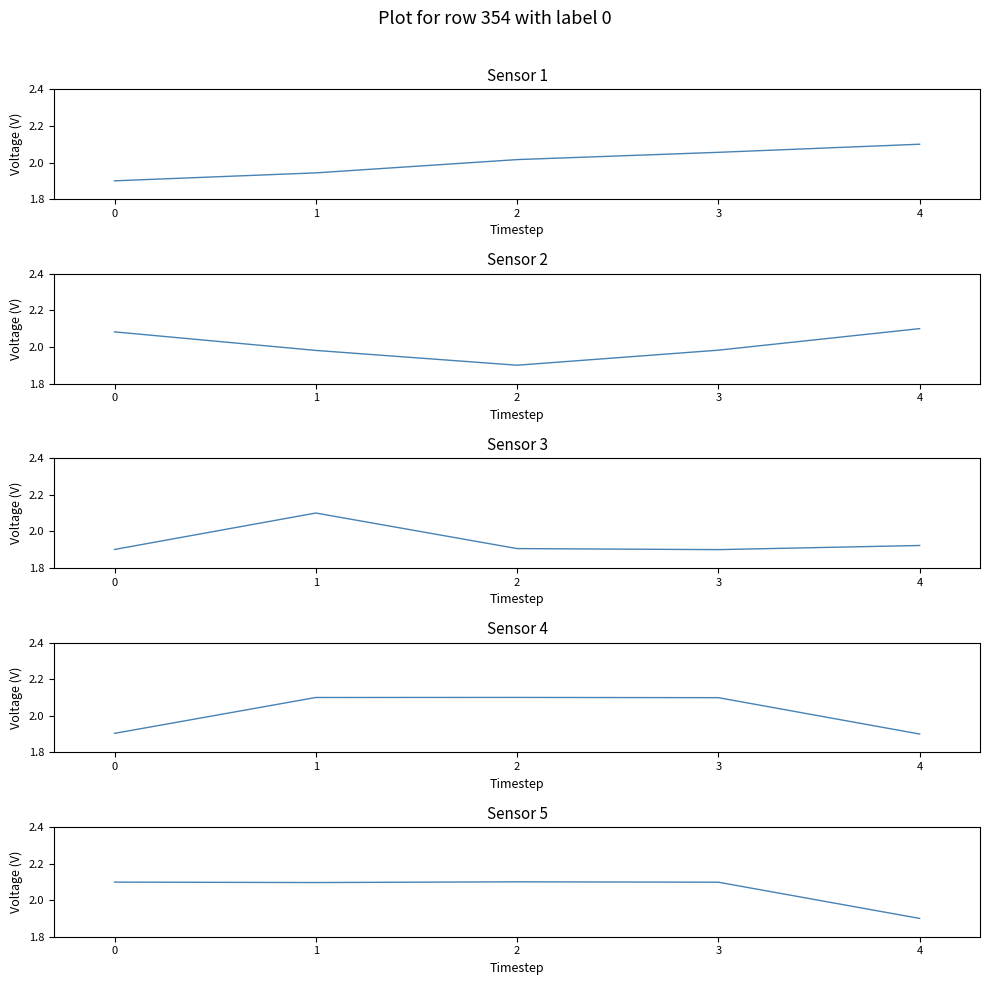

What is the sum of the N_telefono values at 0 and 3?

4.0